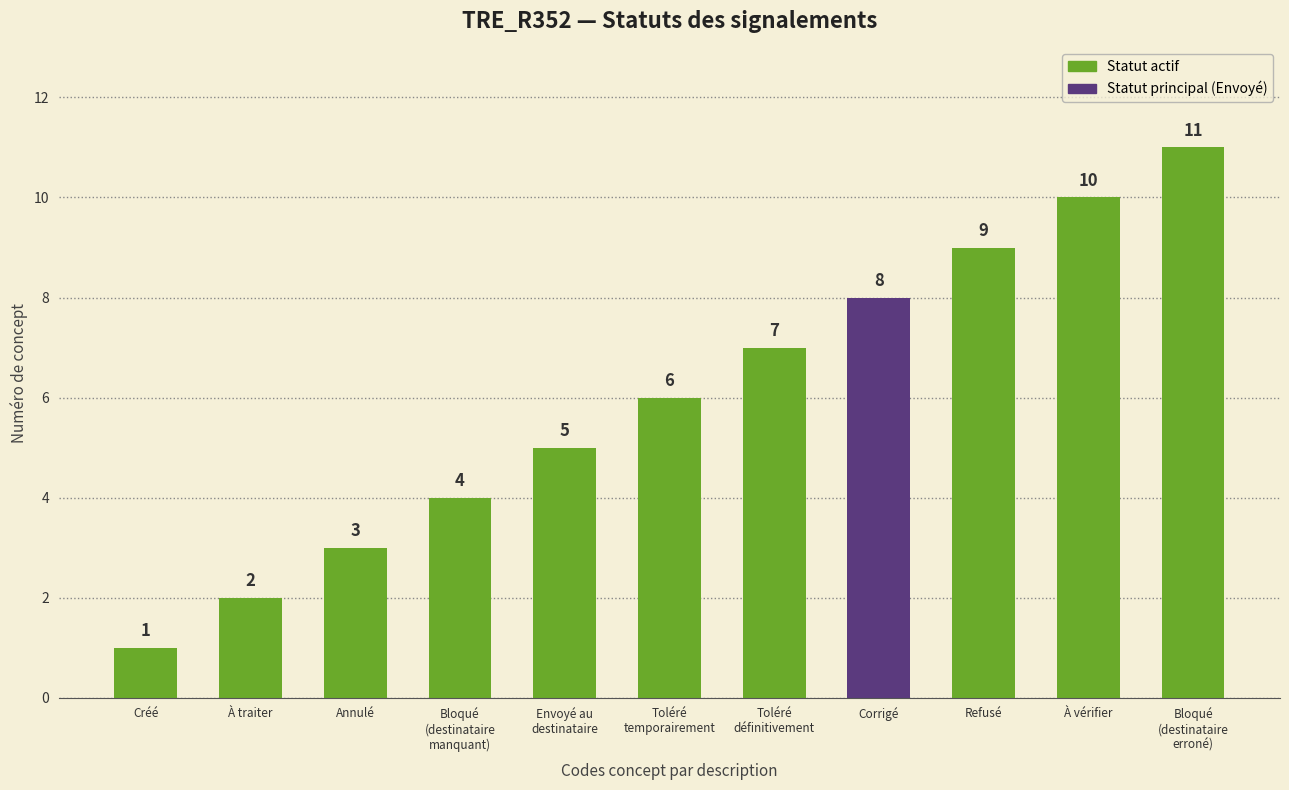

List the labels in order of value, smallest first.

Créé, À traiter, Annulé, Bloqué
(destinataire
manquant), Envoyé au
destinataire, Toléré
temporairement, Toléré
définitivement, Corrigé, Refusé, À vérifier, Bloqué
(destinataire
erroné)